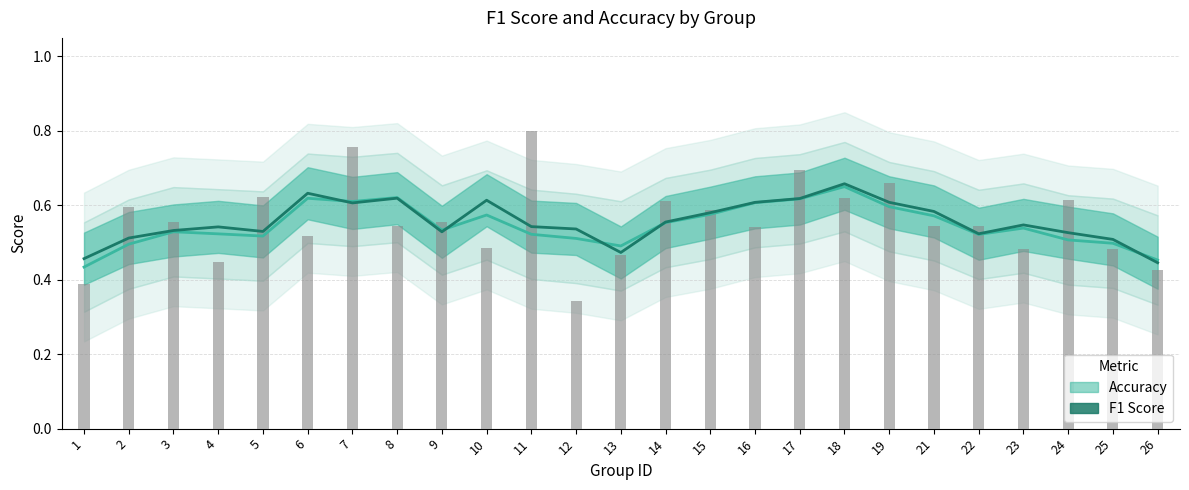

How many distinct data groups are displayed?

2